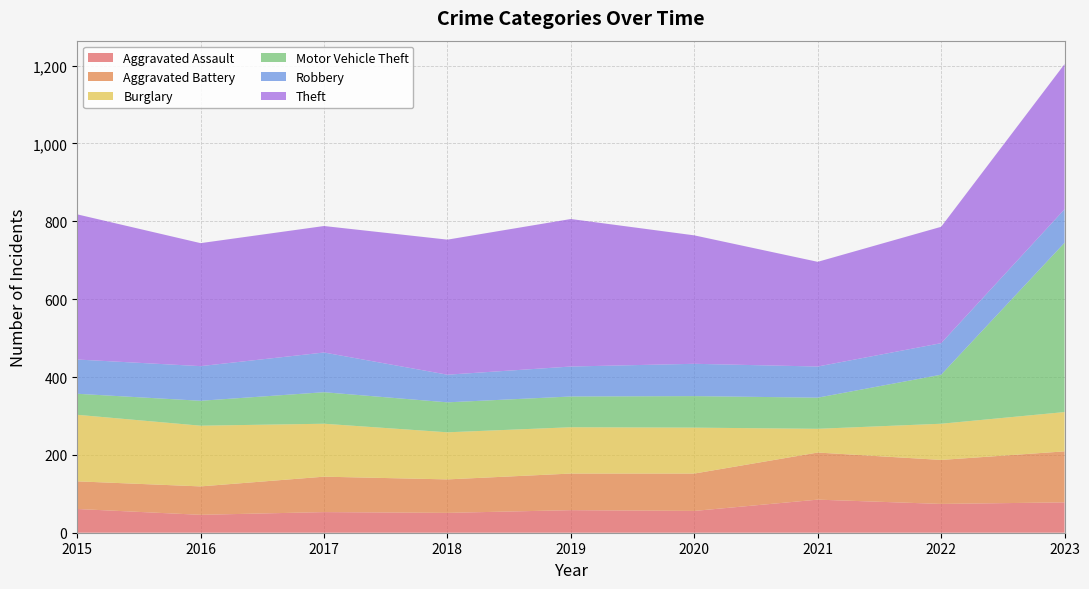

Reading right to left, list all the values displayed in this chart.

Aggravated Assault: 78	74	85	56	58	51	53	46	61
Aggravated Battery: 131	113	121	96	94	86	91	73	71
Burglary: 101	93	61	118	119	121	136	156	171
Motor Vehicle Theft: 435	126	80	81	79	77	81	64	54
Robbery: 86	81	80	83	77	71	102	89	88
Theft: 373	299	269	330	379	347	325	316	373